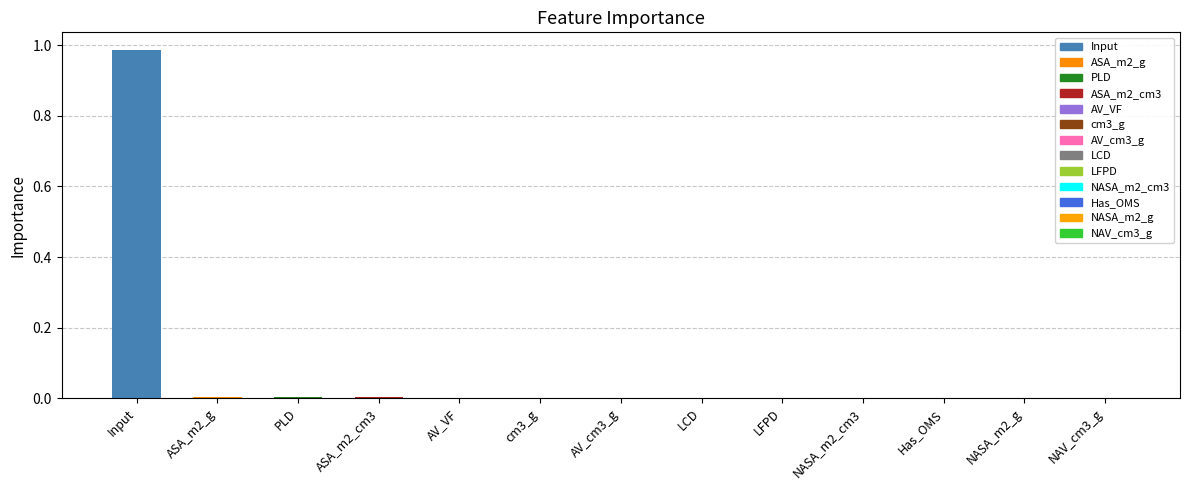

How many data points does each series have?

13